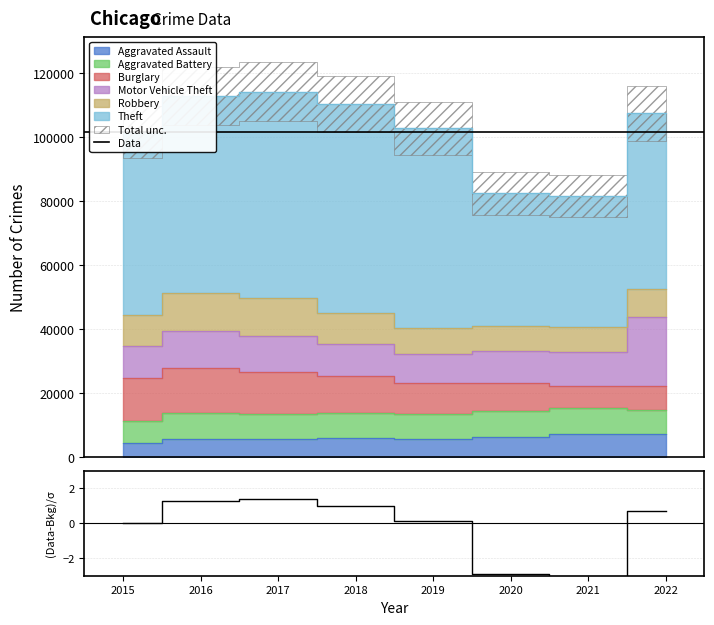

At how many categories does at least one series exceed 43845?

6